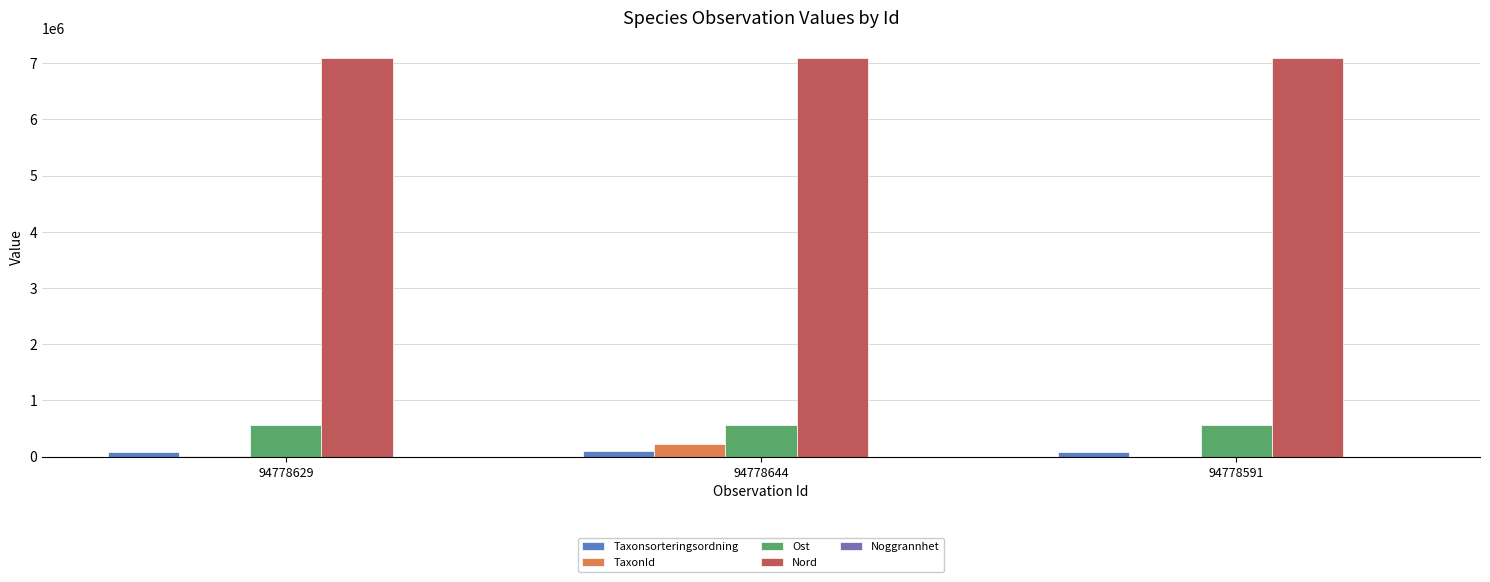

What is the sum of all Nord values?

21298012